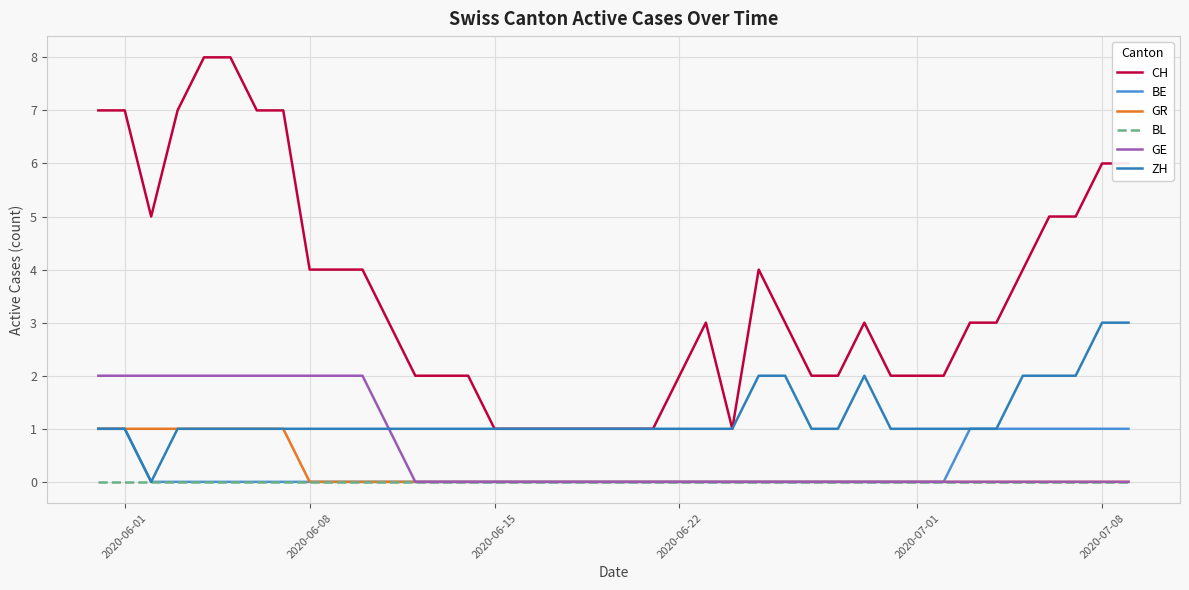

Which series has the largest total across all categories?

CH